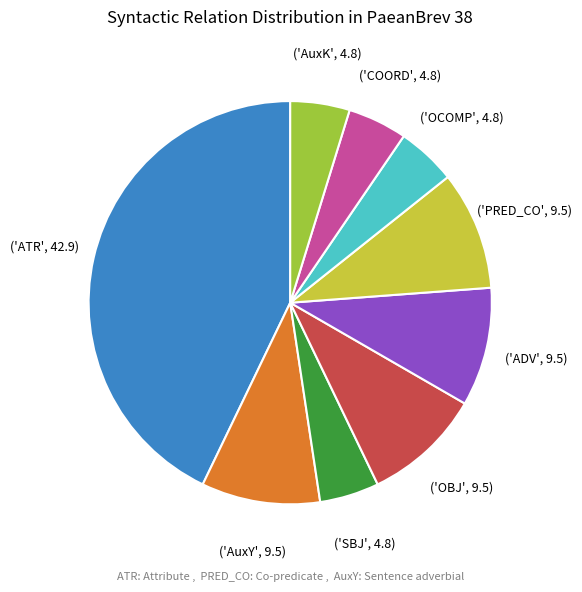

Is there any slice that represents more than half of the pie?

No